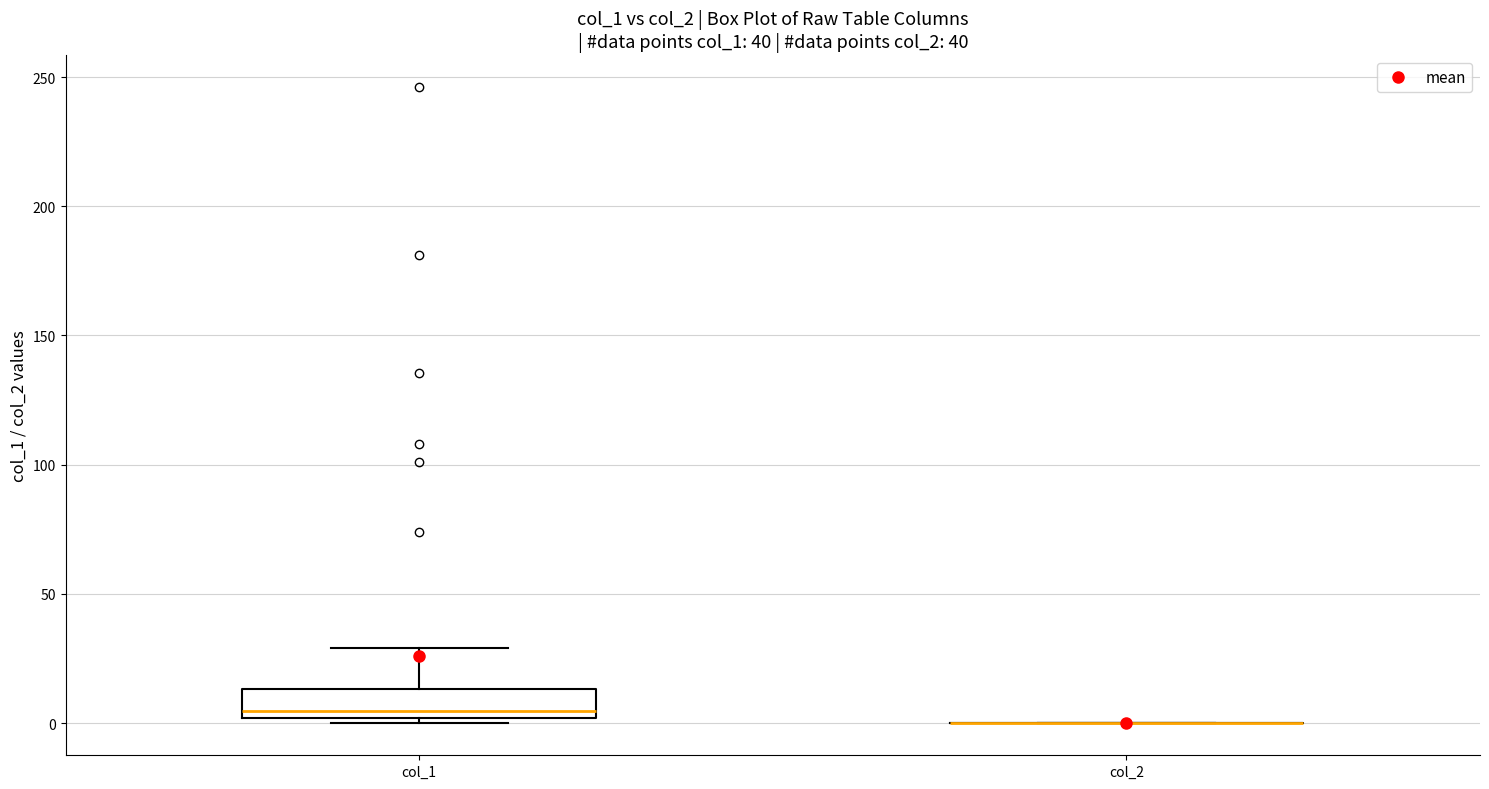

Which box is the tallest, from its lower edge to its upper edge?

col_1